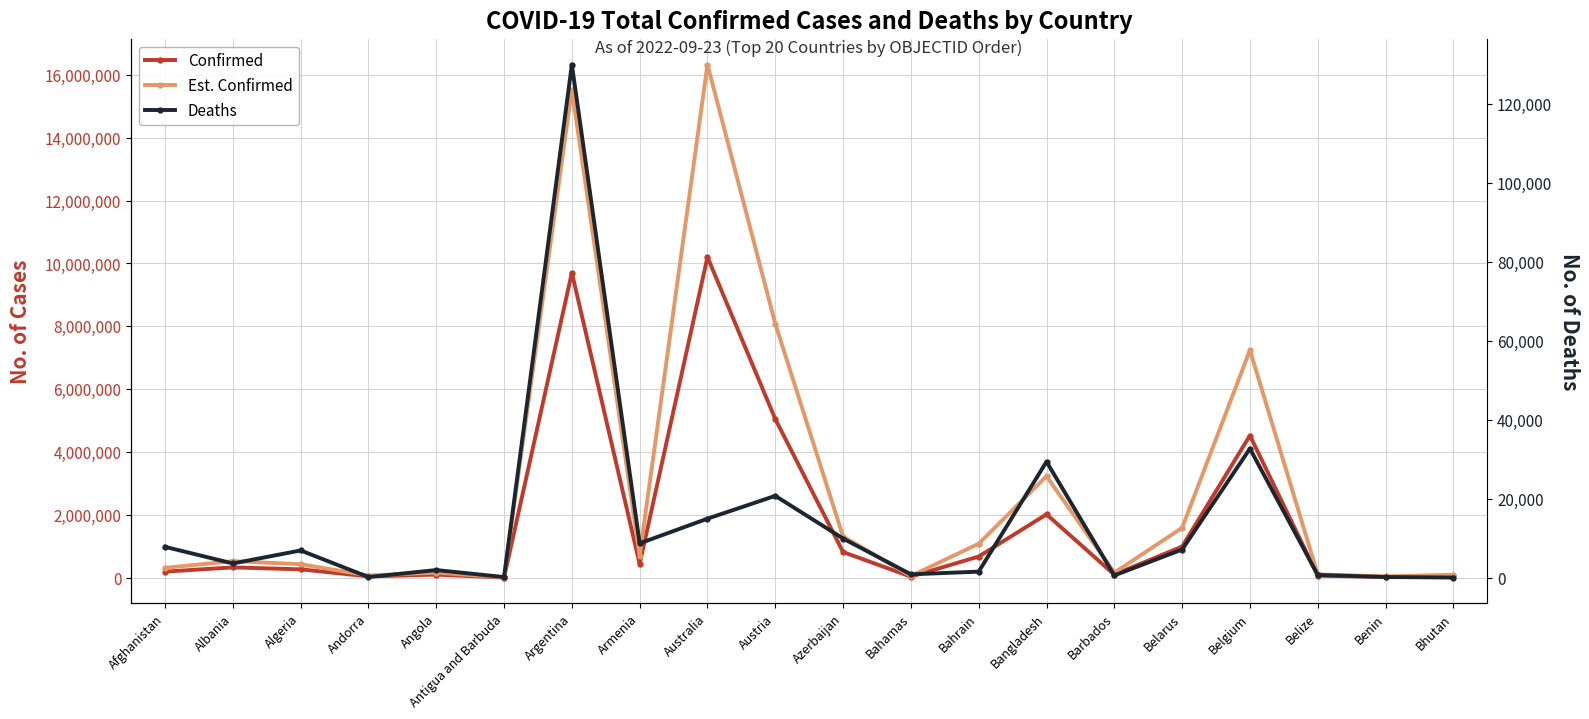

Reading left to right, list all the values displayed in this chart.

Confirmed: Afghanistan=198023.0	Albania=331861.0	Algeria=270625.0	Andorra=46147.0	Angola=103131.0	Antigua and Barbuda=9008.0	Argentina=9703938.0	Armenia=441444.0	Australia=10200667.0	Austria=5050233.0	Azerbaijan=820299.0	Bahamas=37213.0	Bahrain=677667.0	Bangladesh=2020148.0	Barbados=102366.0	Belarus=994037.0	Belgium=4525931.0	Belize=68743.0	Benin=27638.0	Bhutan=61730.0
Est. Confirmed: Afghanistan=316836.8	Albania=530977.6	Algeria=433000.0	Andorra=73835.2	Angola=165009.6	Antigua and Barbuda=14412.8	Argentina=15526300.8	Armenia=706310.4	Australia=16321067.2	Austria=8080372.8	Azerbaijan=1312478.4	Bahamas=59540.8	Bahrain=1084267.2	Bangladesh=3232236.8	Barbados=163785.6	Belarus=1590459.2	Belgium=7241489.6	Belize=109988.8	Benin=44220.8	Bhutan=98768.0
Deaths: Afghanistan=7796.0	Albania=3589.0	Algeria=6879.0	Andorra=155.0	Angola=1917.0	Antigua and Barbuda=145.0	Argentina=129855.0	Armenia=8679.0	Australia=14925.0	Austria=20700.0	Azerbaijan=9900.0	Bahamas=833.0	Bahrain=1520.0	Bangladesh=29346.0	Barbados=559.0	Belarus=7118.0	Belgium=32647.0	Belize=683.0	Benin=163.0	Bhutan=21.0